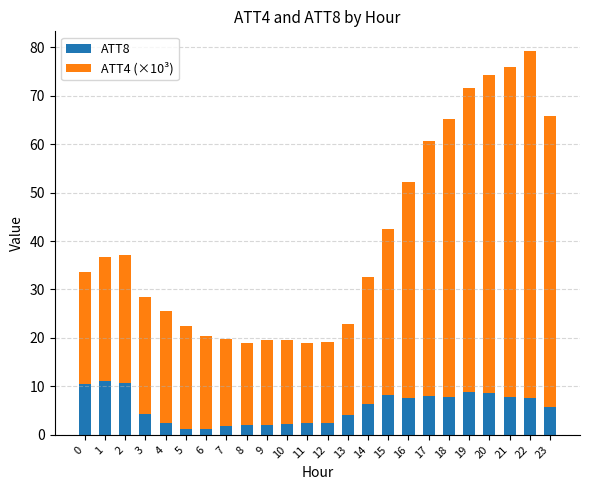

True or false: ATT8 has a value of 7.5 at 3.

False